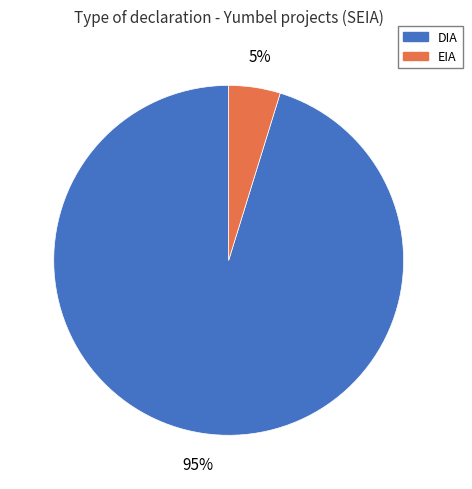

To the nearest percent, what is the combined percentage of DIA and EIA?

100%